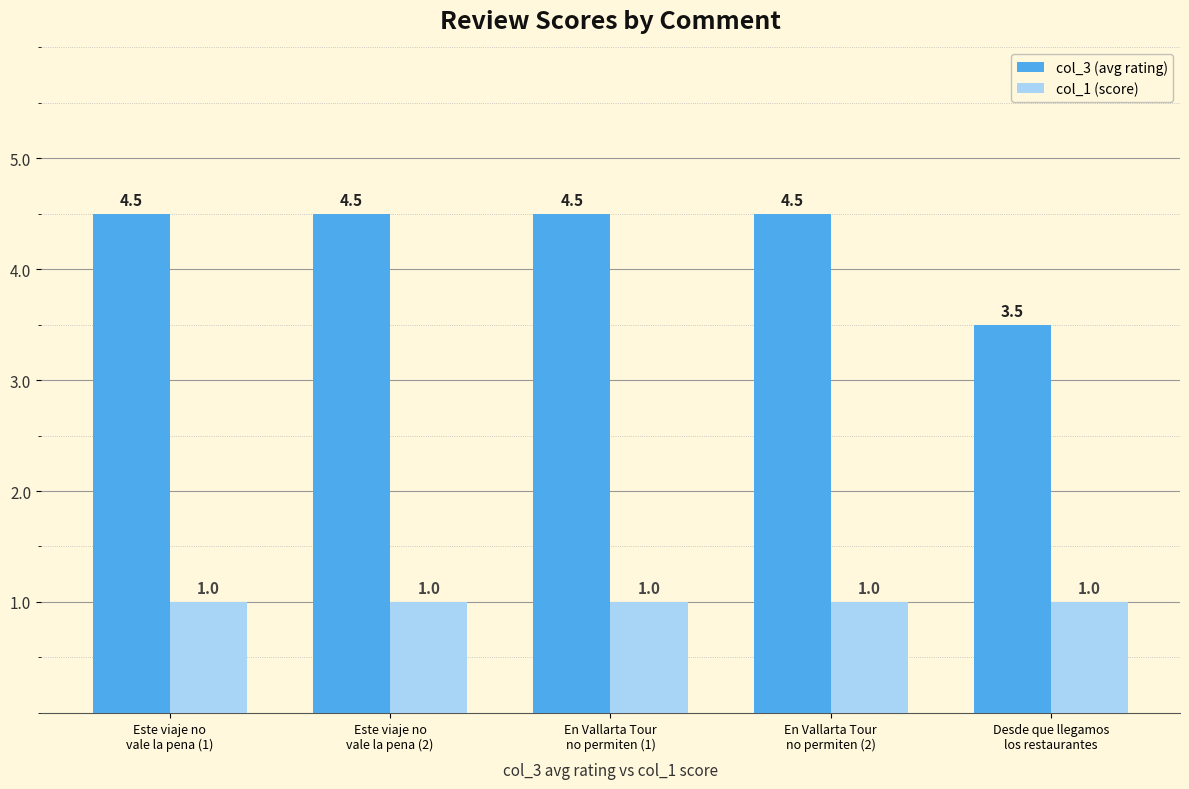

Which series has the largest total across all categories?

col_3 (avg rating)